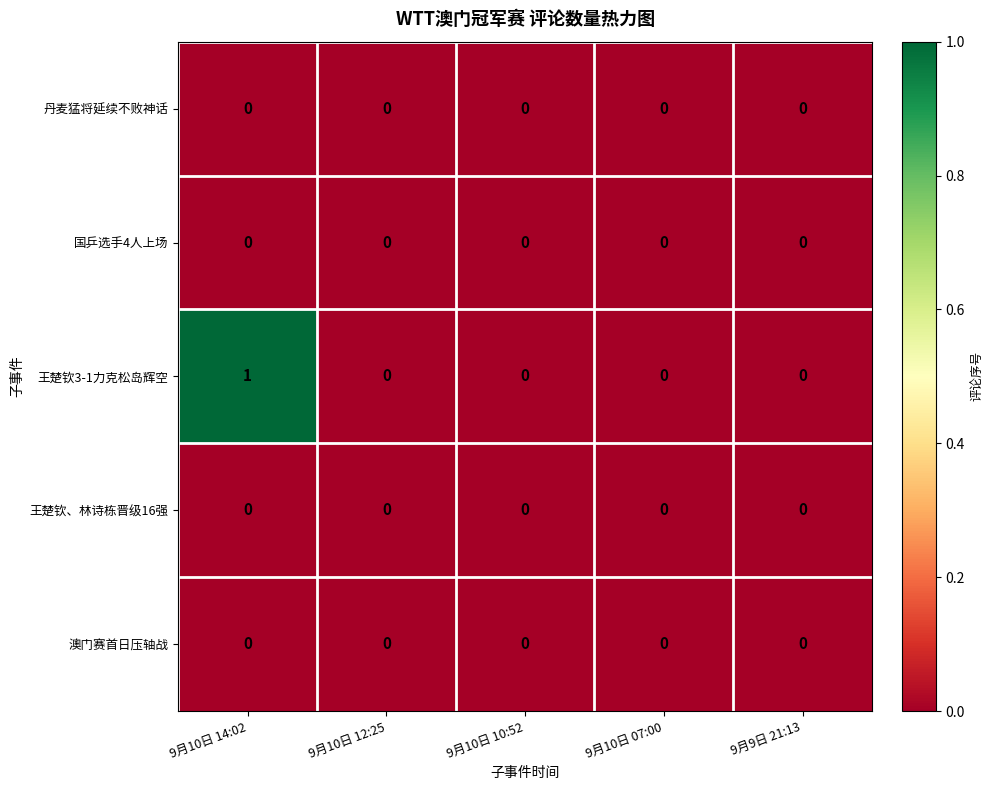

The 国乒选手4人上场 series shows 0 at 9月9日 21:13. True or false?

True